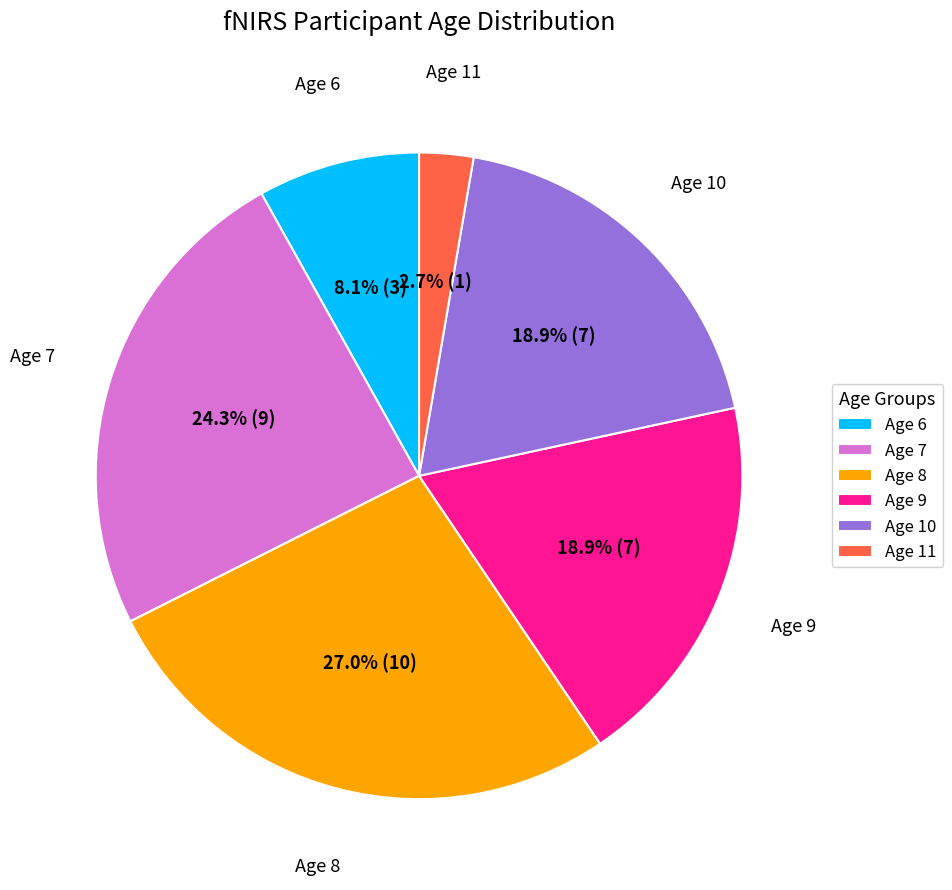

Is it true that Age 6 is 1% of the pie?

False